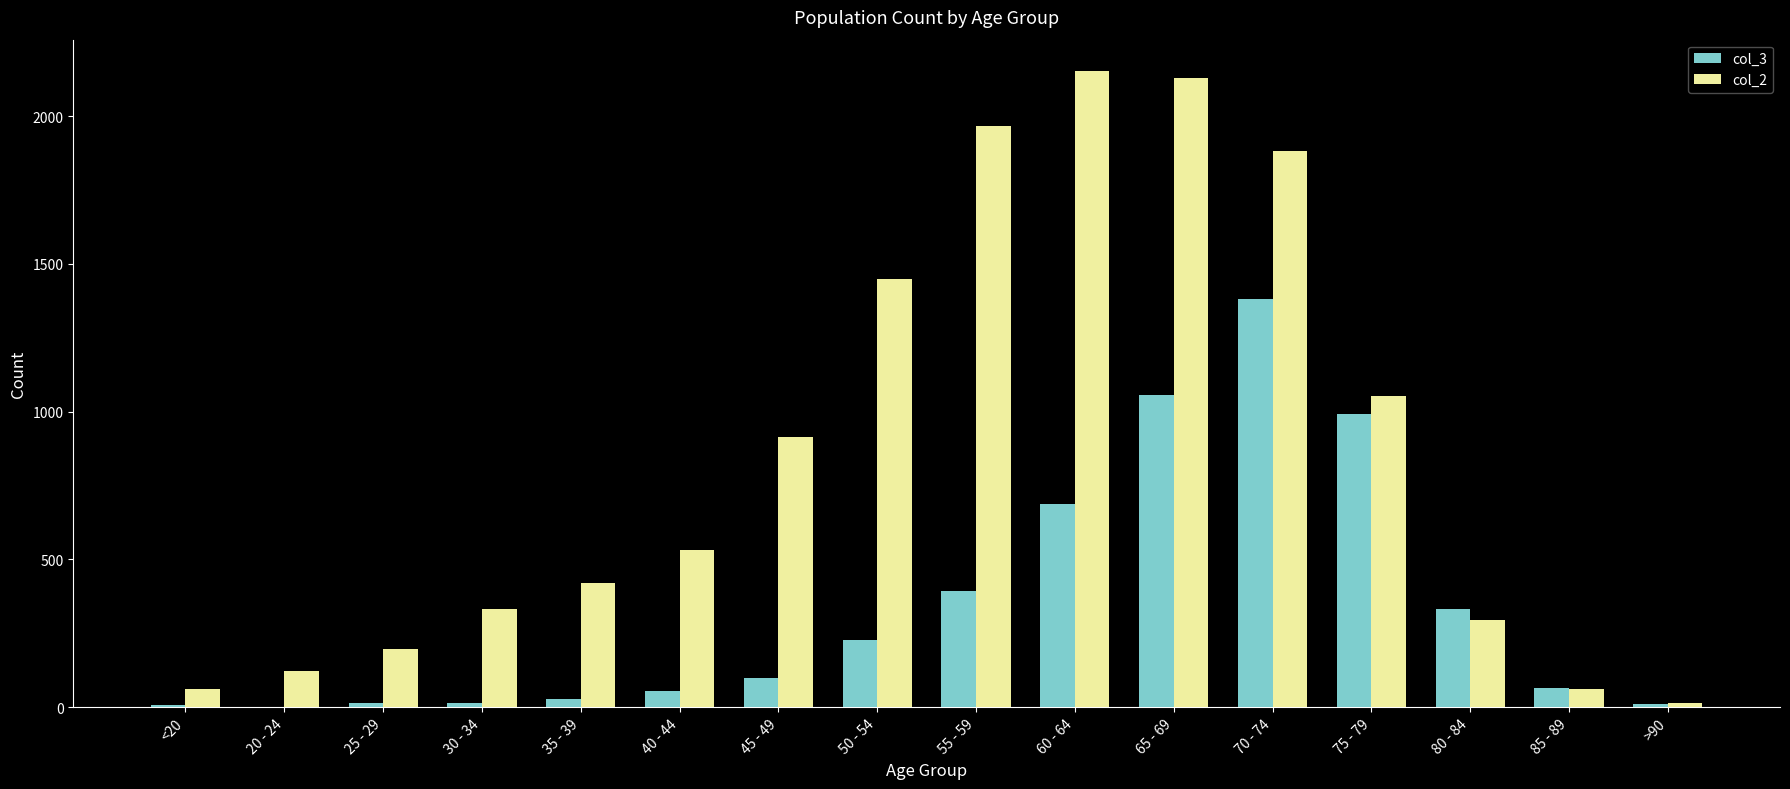

Count the number of categories in the chart.

16